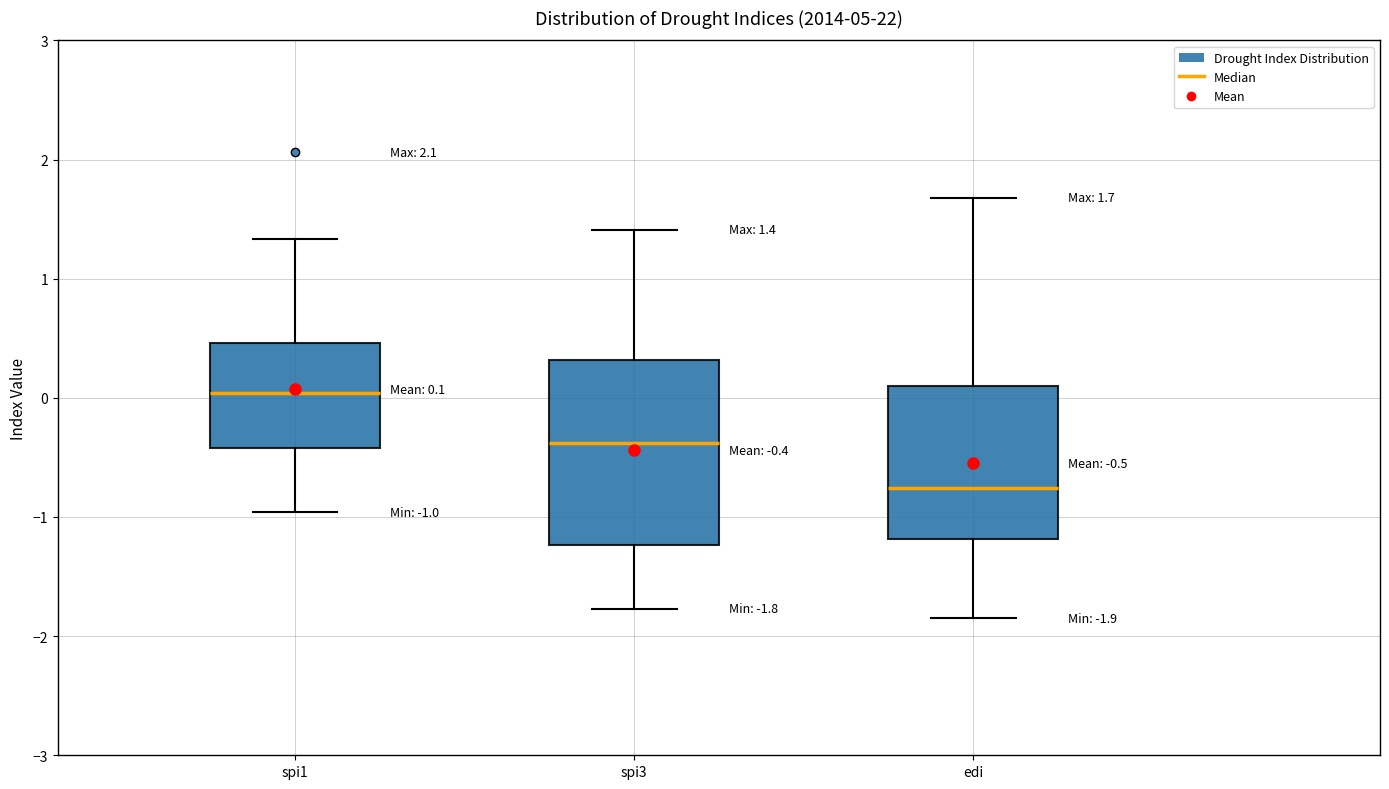

Which box's median line is the lowest?

edi